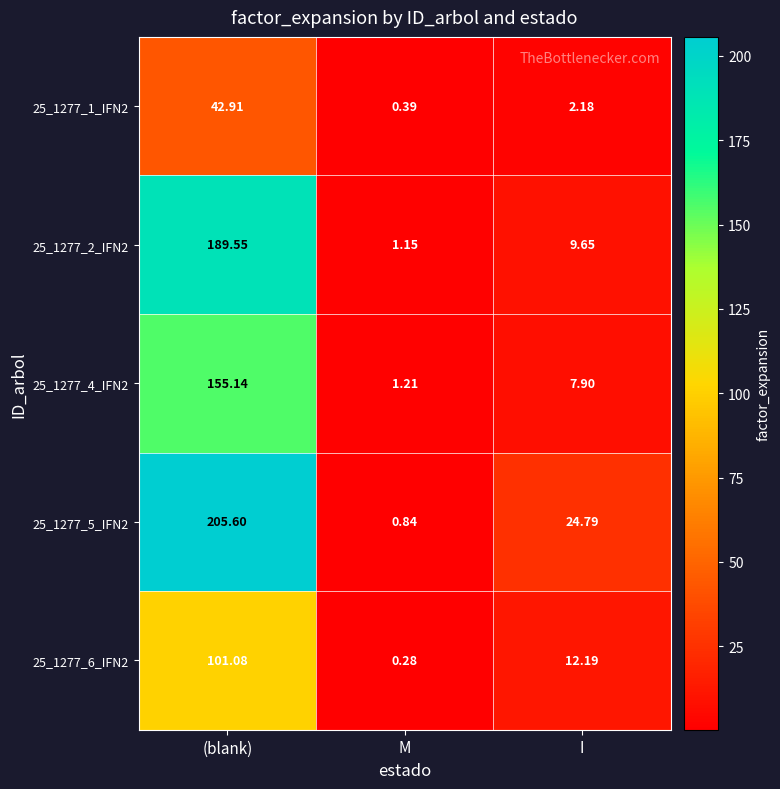

At which category does the chart reach its peak across all series?

(blank)